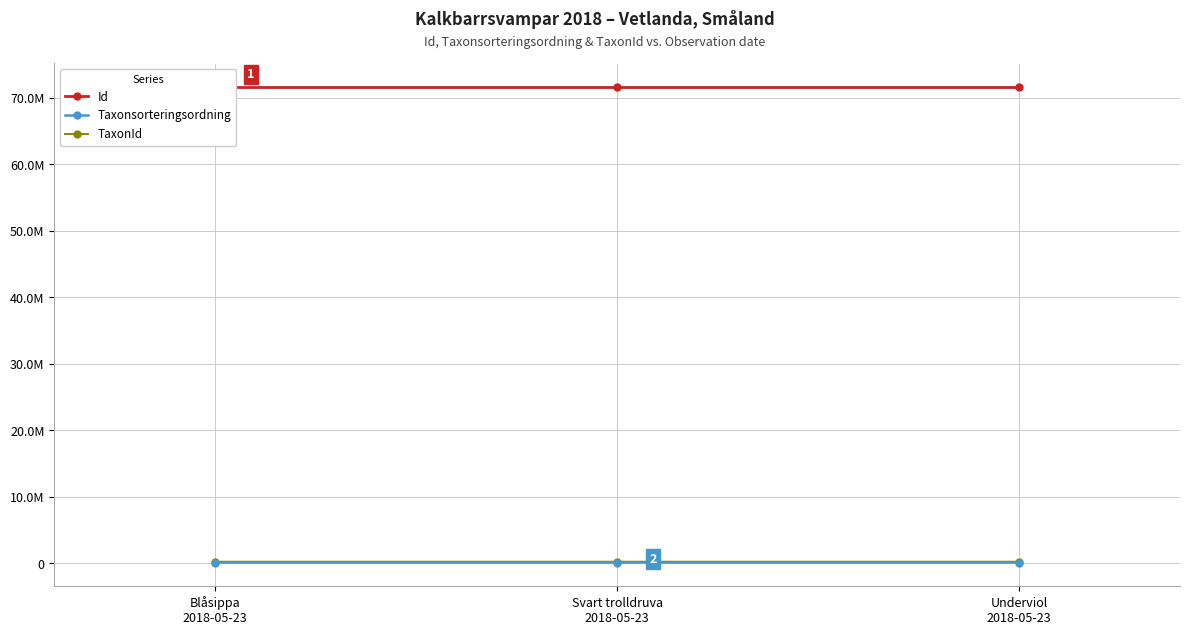

What is the sum of the Taxonsorteringsordning values at Svart trolldruva
2018-05-23 and Blåsippa
2018-05-23?

196951